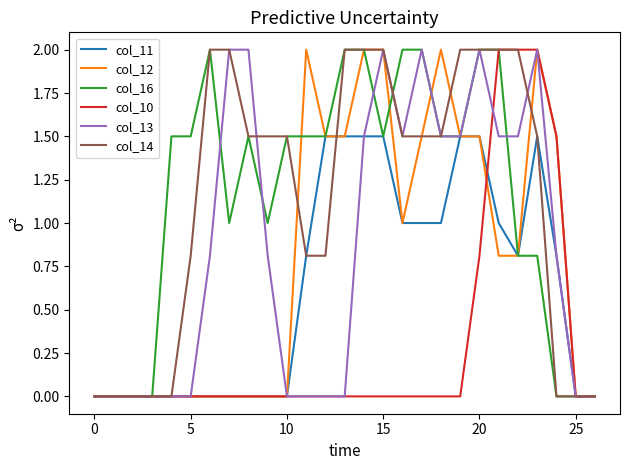

What is the highest value of the col_16 series?

2.0